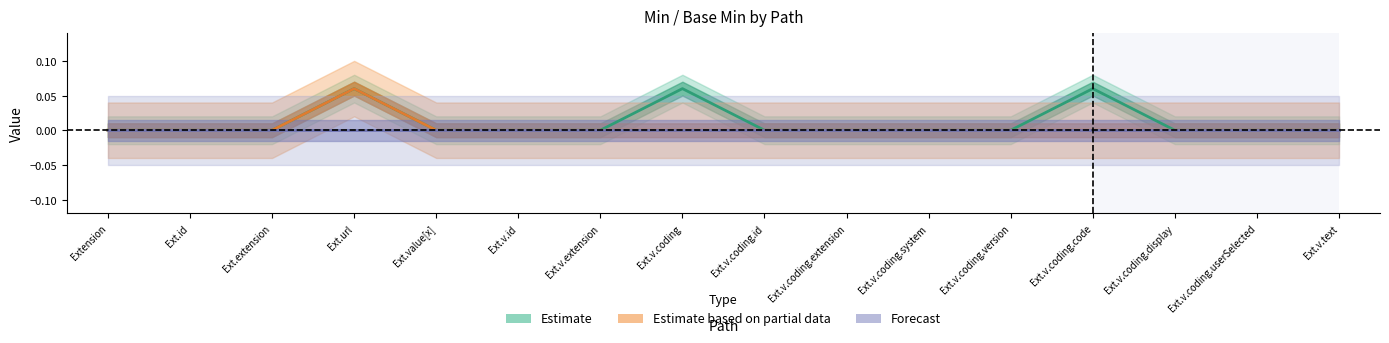

True or false: Forecast and Estimate based on partial data cross at least once.

False